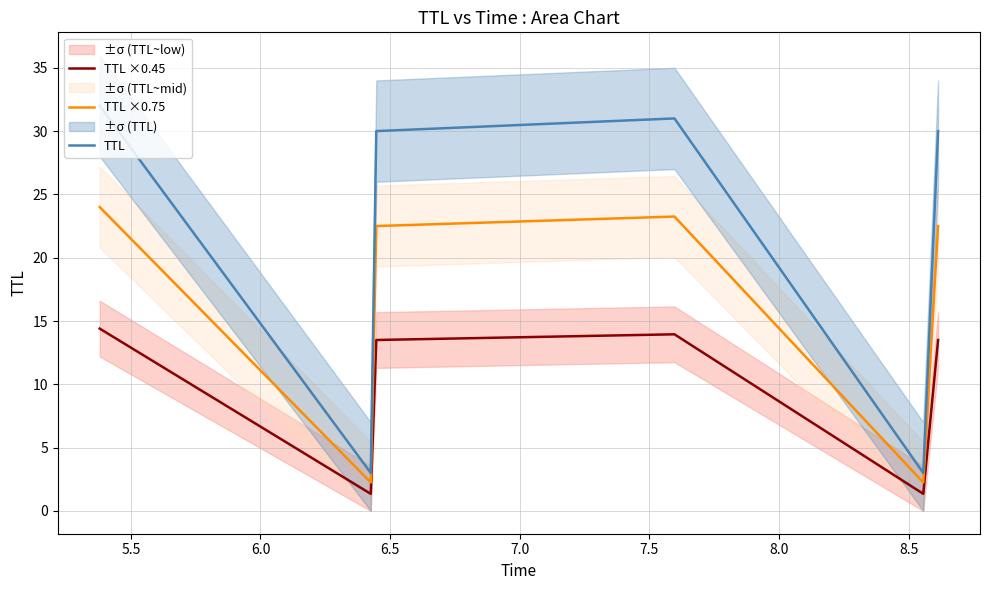

Which series has the largest range (max minus min)?

TTL